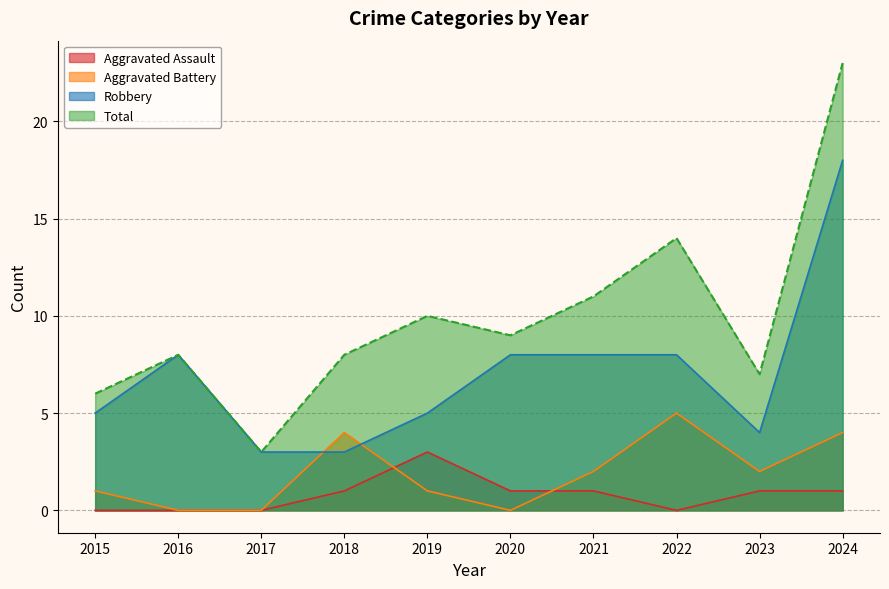

At 2024, list the series in order from largest to smallest.

Total, Robbery, Aggravated Battery, Aggravated Assault